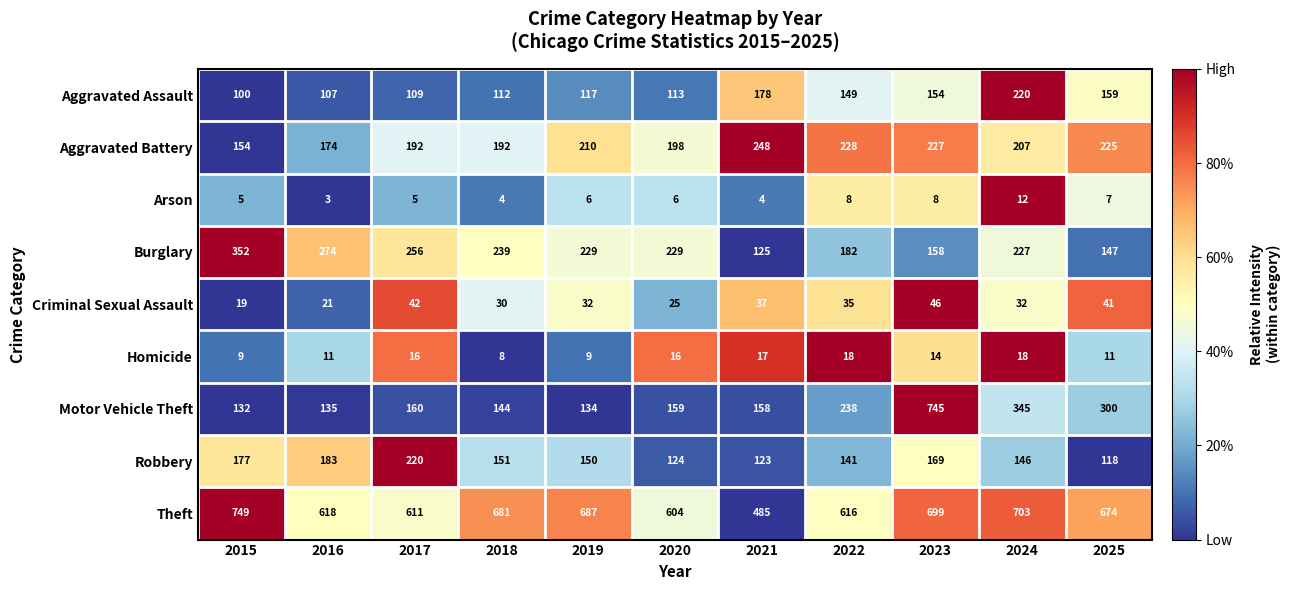

Which series has the widest spread of values?

Motor Vehicle Theft